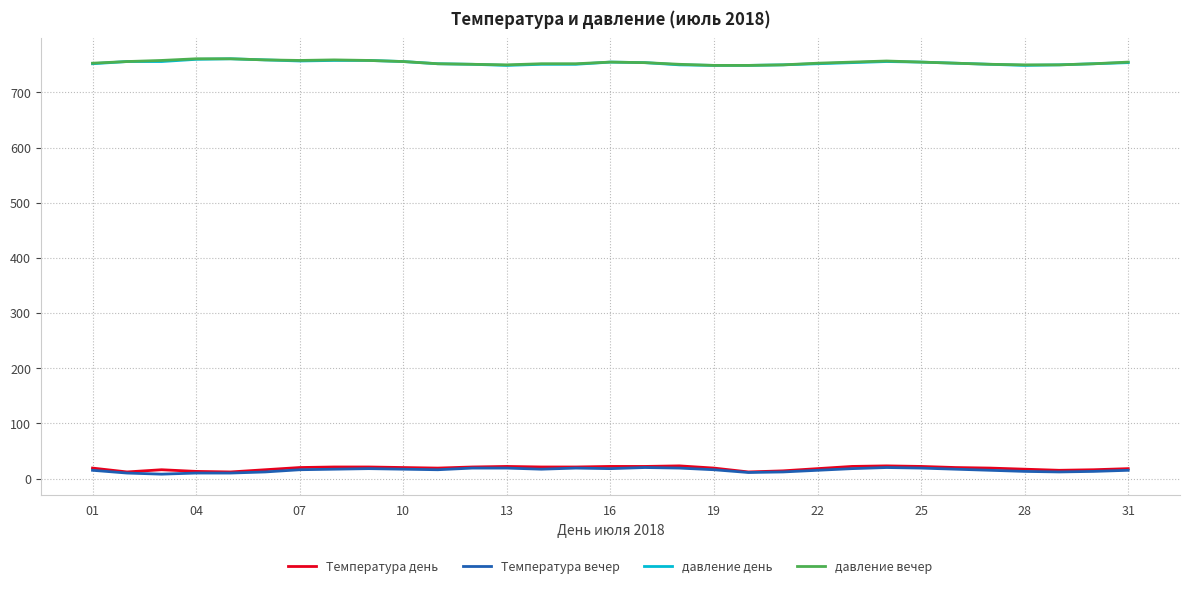

What is the greatest value displayed?

761